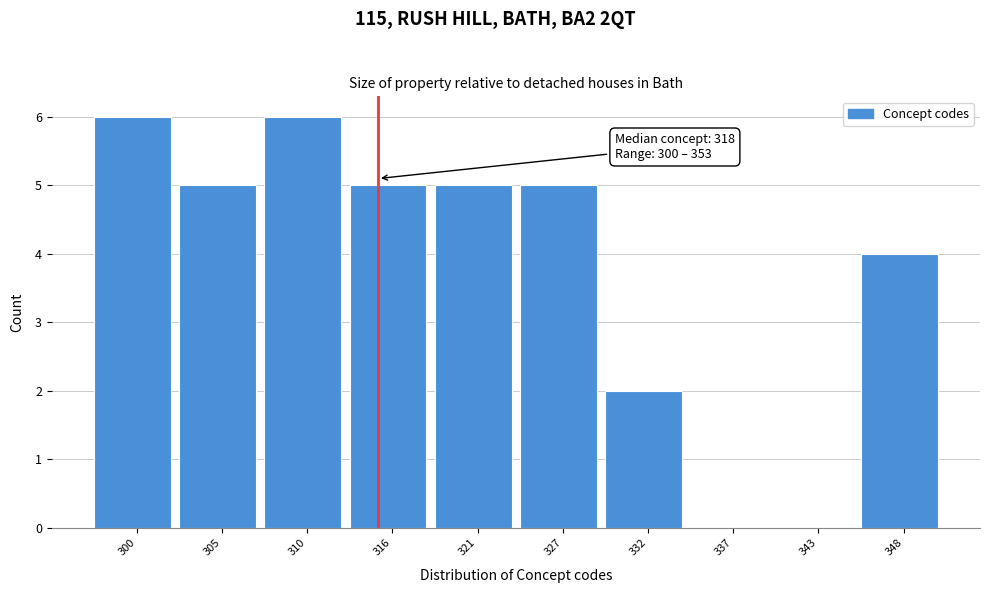

Reading right to left, list all the values displayed in this chart.

348=4	343=0	337=0	332=2	327=5	321=5	316=5	310=6	305=5	300=6